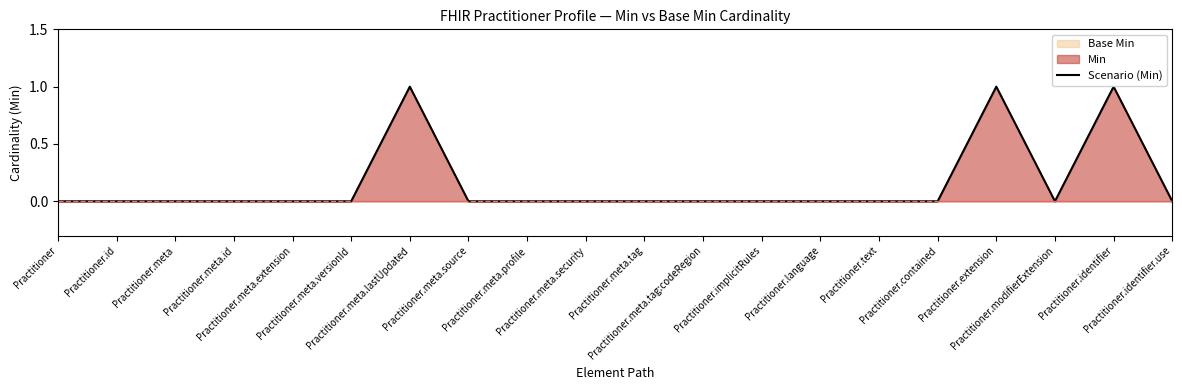

How many values are between 0 and 1?

20